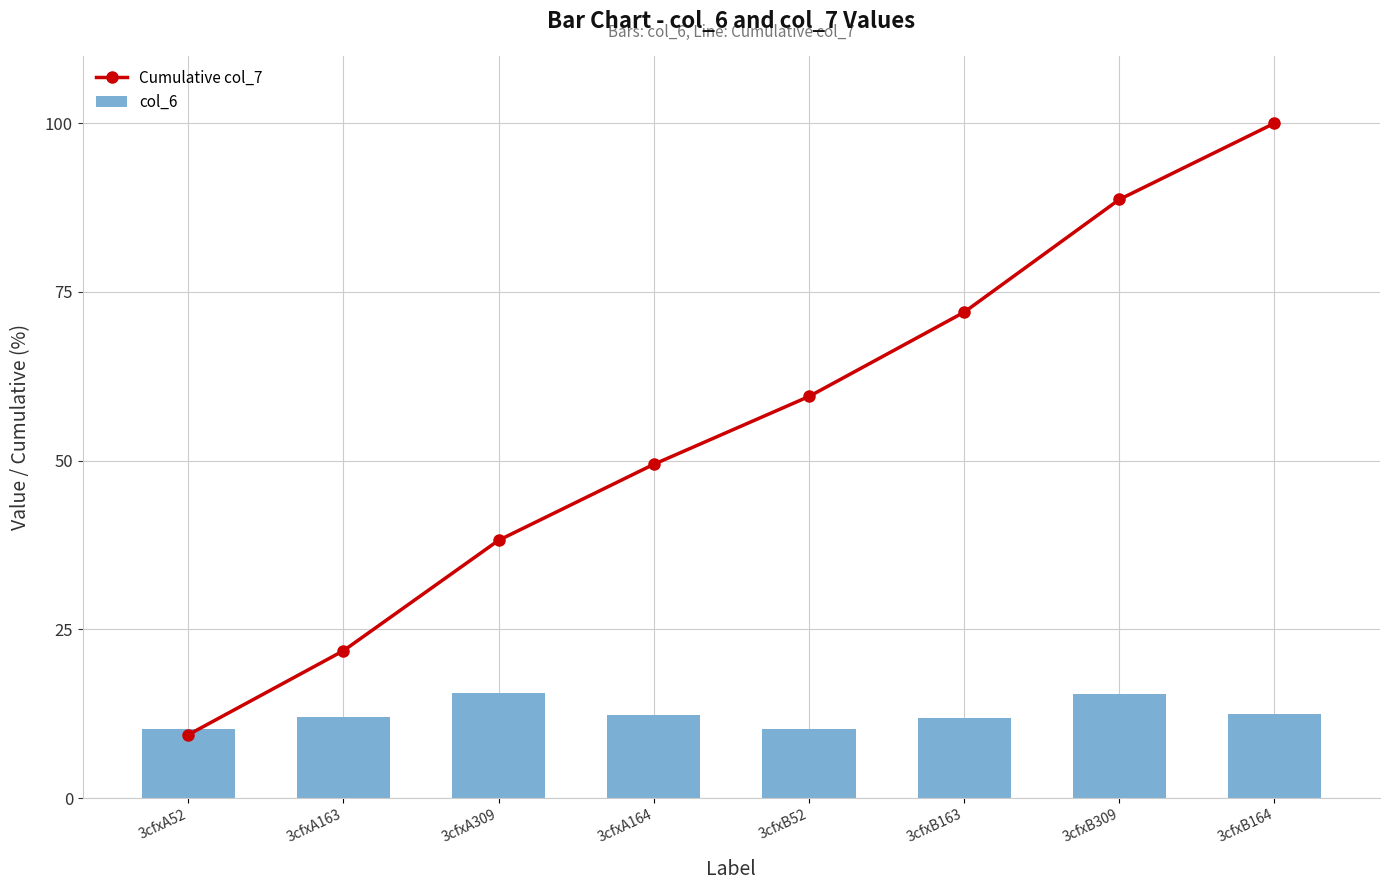

Reading left to right, what are all the values shown in this chart?

Cumulative col_7: 9.4	21.8	38.2	49.5	59.5	72.0	88.7	100.0
col_6: 10.2	12.1	15.6	12.4	10.2	11.8	15.4	12.4